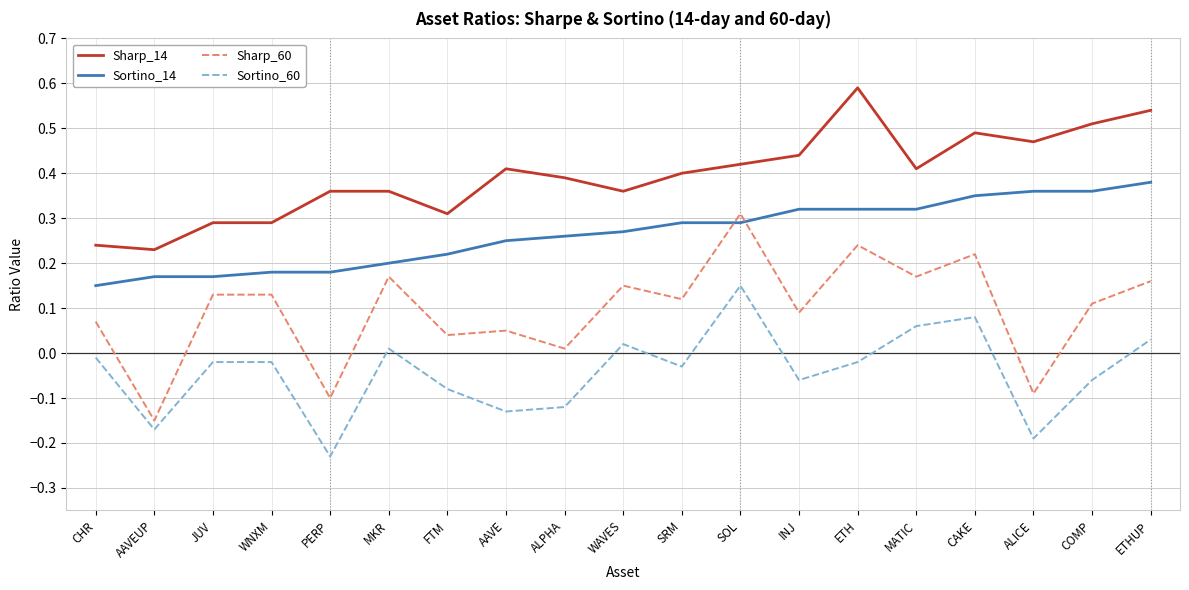

How many lines are shown in the chart?

4